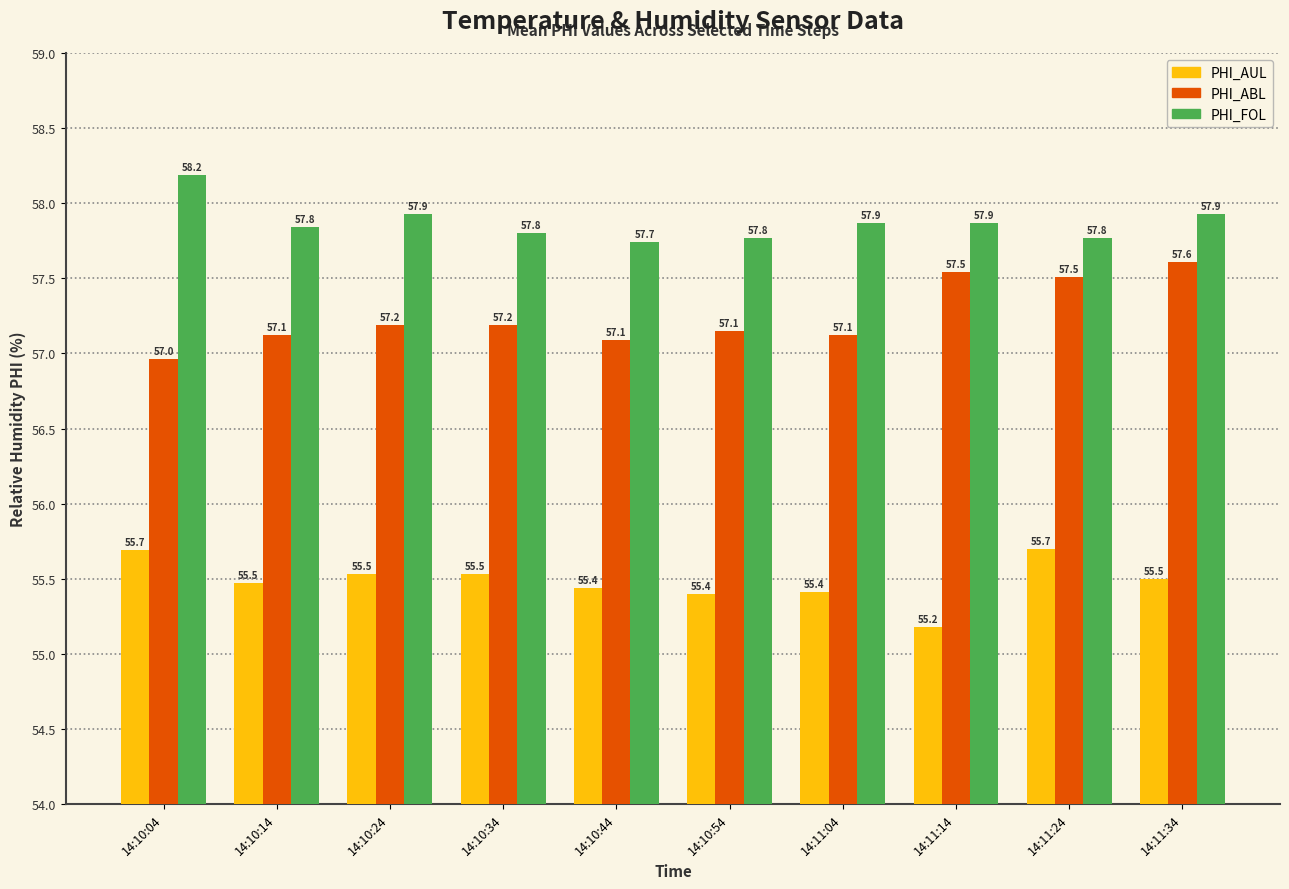

The PHI_ABL series shows 100.8 at 14:10:54. True or false?

False